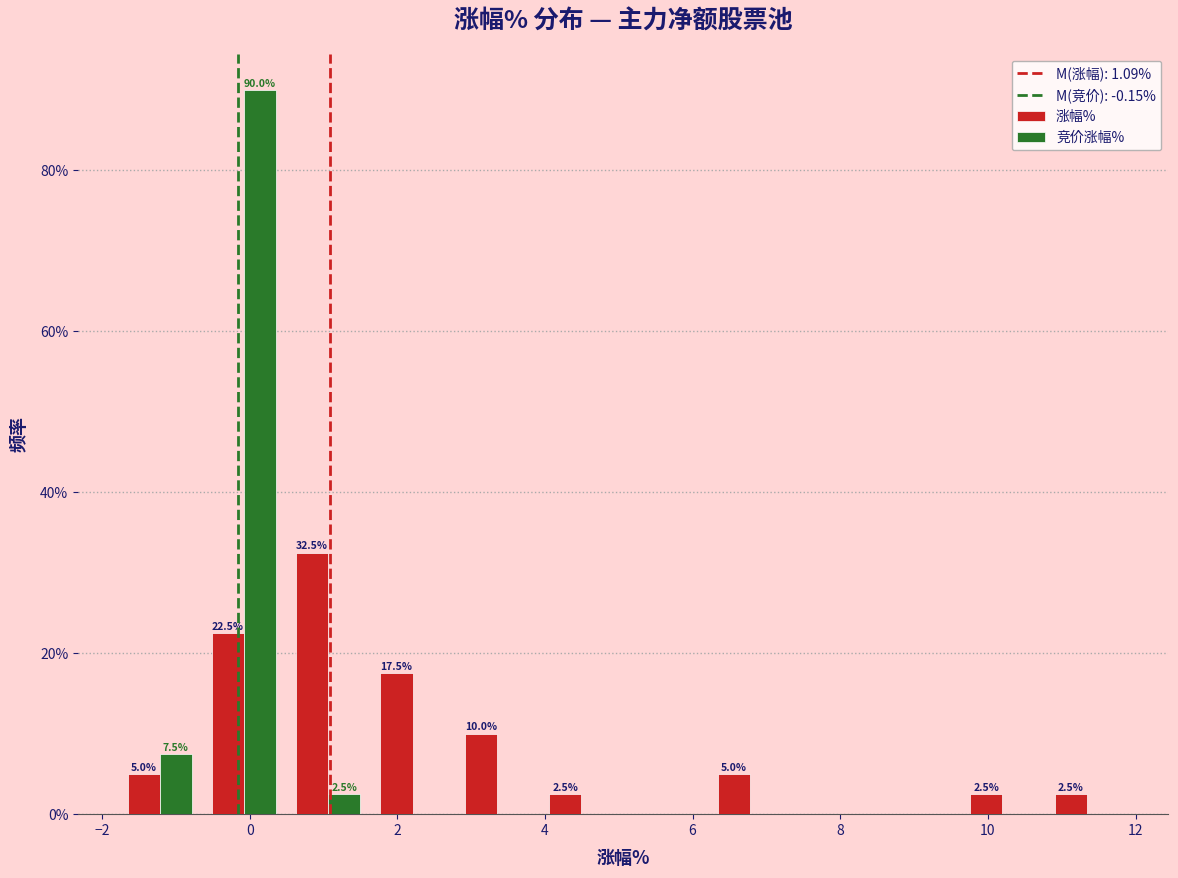

In the 涨幅% series, which range on the x-axis has the tallest bar?

0.4 to 1.6